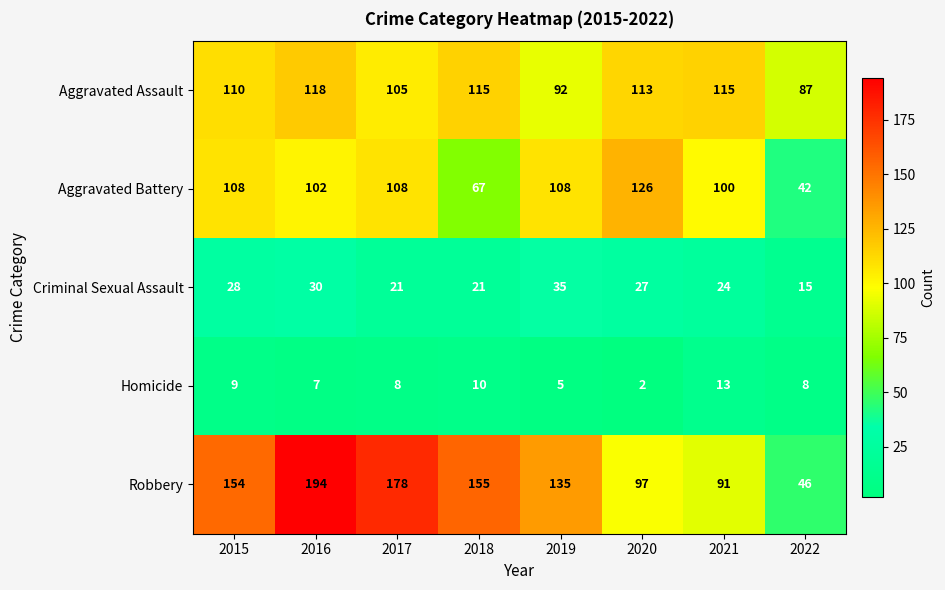

Rank the series by their maximum value, from highest to lowest.

Robbery, Aggravated Battery, Aggravated Assault, Criminal Sexual Assault, Homicide